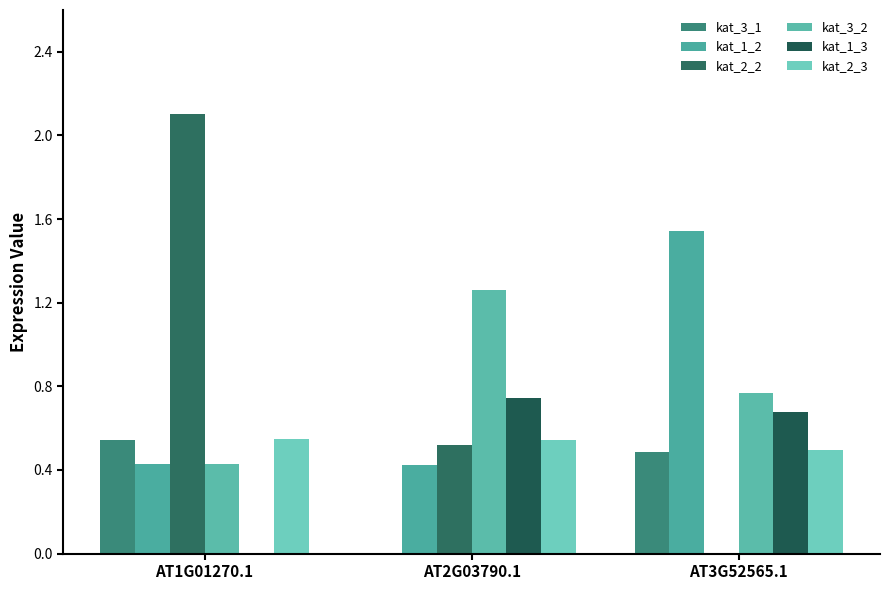

Is the value of kat_2_2 at AT1G01270.1 greater than the value of kat_2_3 at AT2G03790.1?

Yes